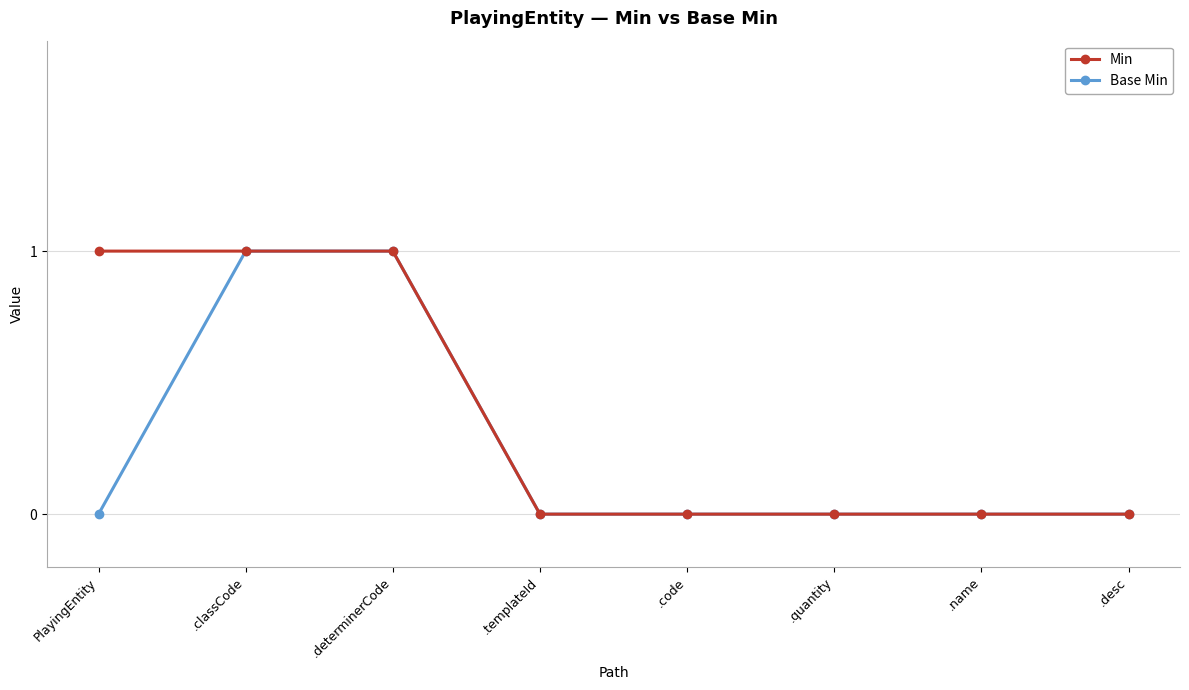

What is the total value across all series at .classCode?

2